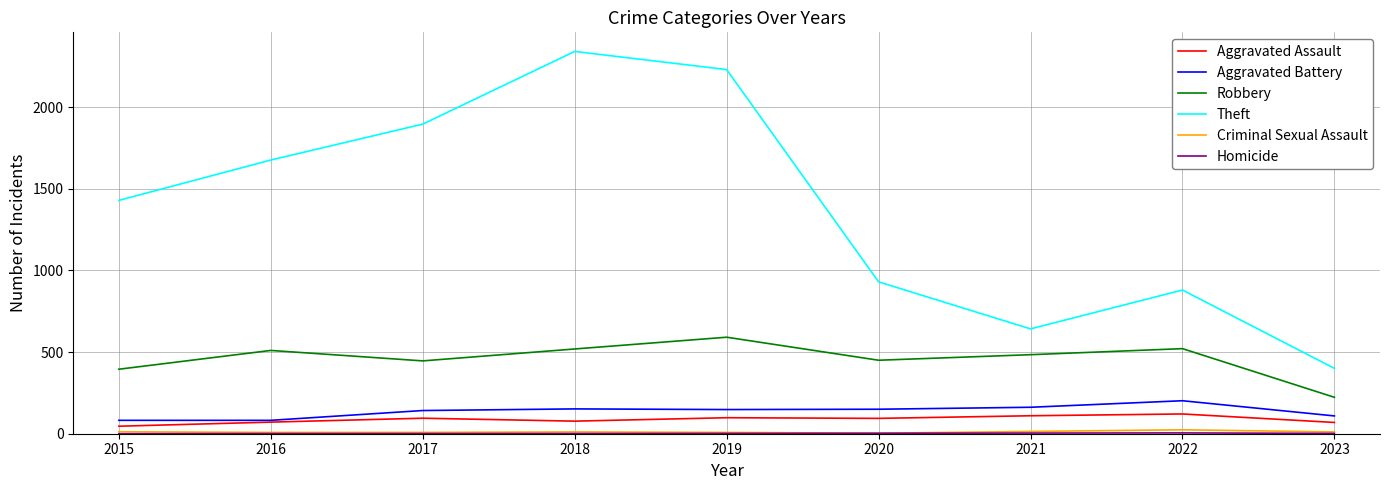

Is this an area chart (filled region under the line)?

No